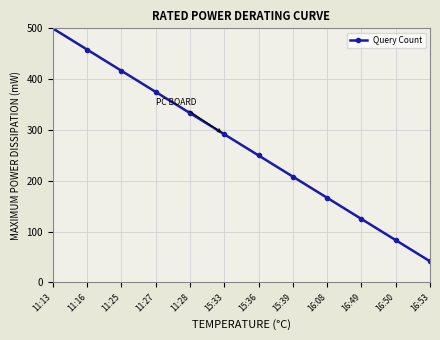

Rank the categories by value from highest to lowest.

11:13, 11:16, 11:25, 11:27, 11:28, 15:33, 15:36, 15:39, 16:08, 16:49, 16:50, 16:53